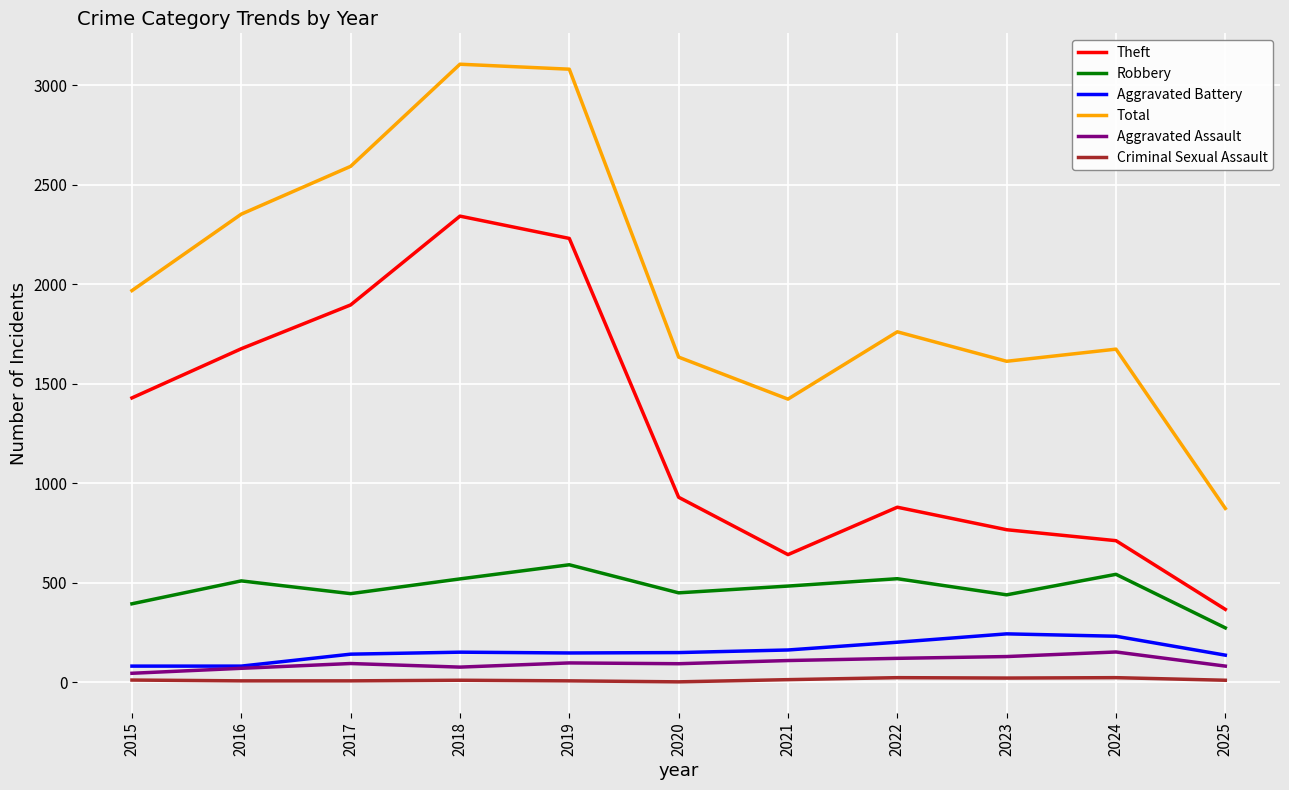

True or false: Total and Criminal Sexual Assault intersect in this chart.

False